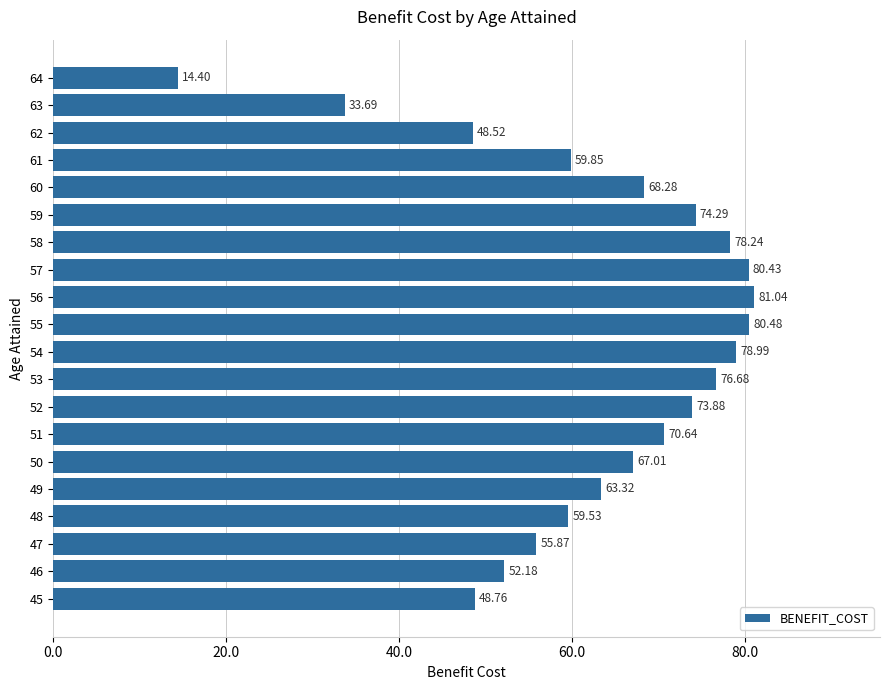

List the labels in order of value, largest first.

56, 55, 57, 54, 58, 53, 59, 52, 51, 60, 50, 49, 61, 48, 47, 46, 45, 62, 63, 64